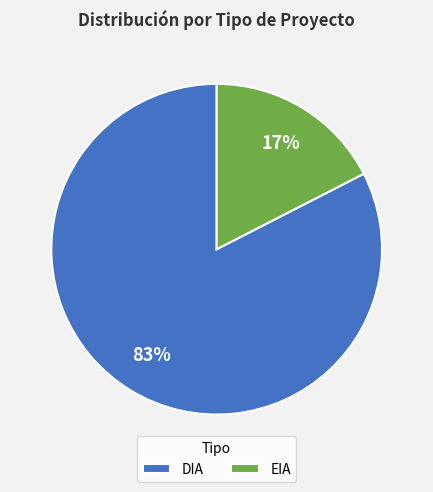

Count the number of slices in the pie.

2